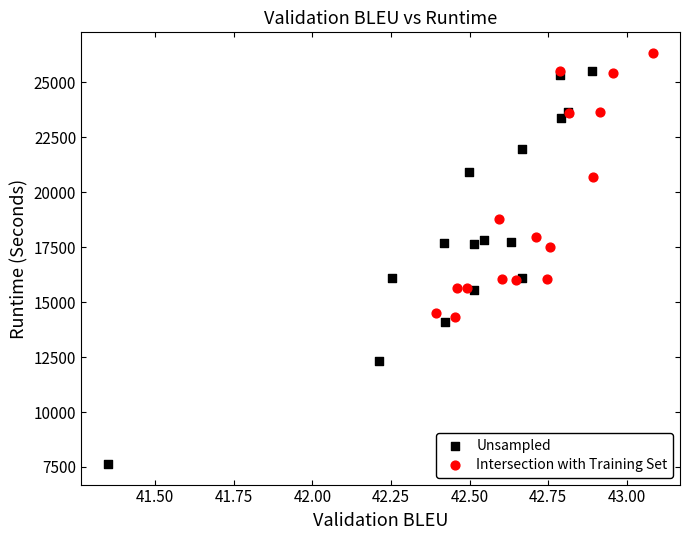

Which series has the widest spread of Y values?

Unsampled